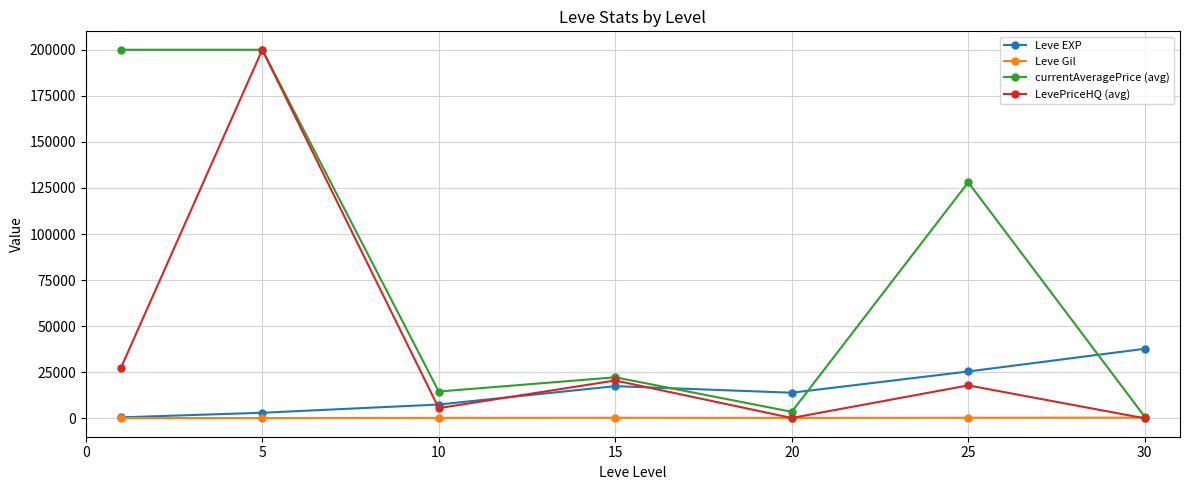

True or false: Leve EXP has more than 1 points higher than both neighbors.

False